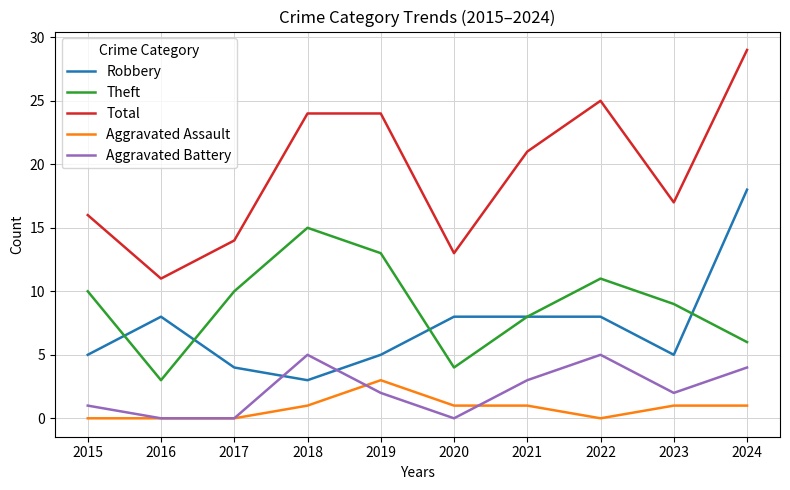

The value of Robbery at 2017 is 4. True or false?

True